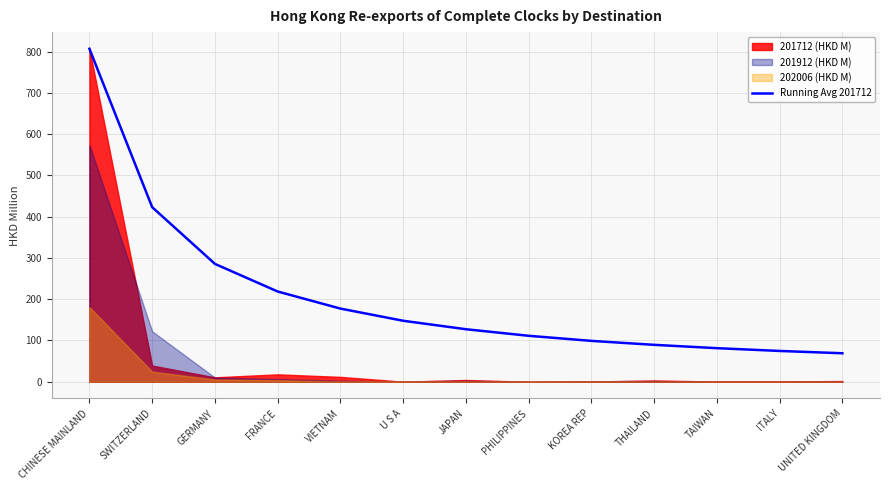

Which label corresponds to the largest value in the chart?

CHINESE MAINLAND